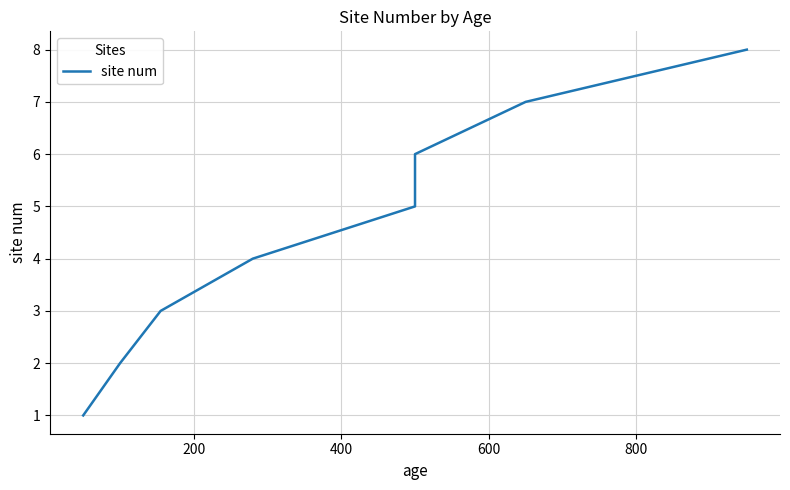

How many values are between 3 and 7?

5